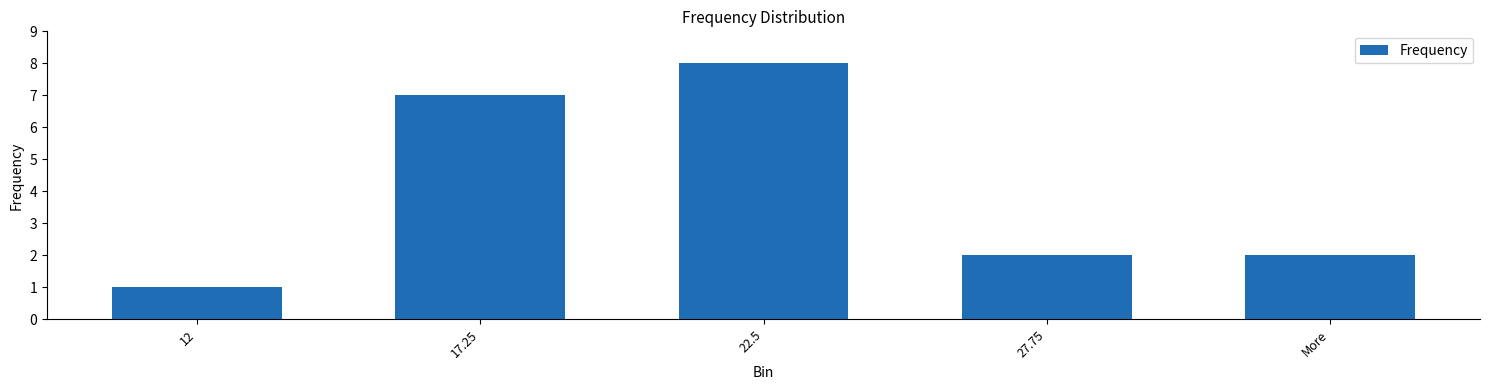

What is the value of the 5th bar from the left?

2